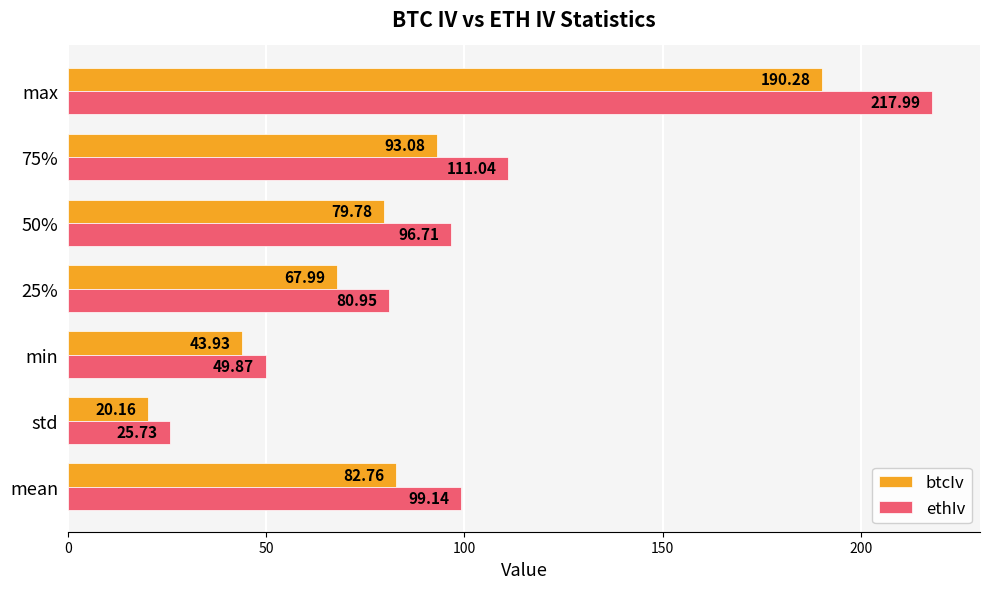

List the series in order of their peak value, lowest first.

btcIv, ethIv